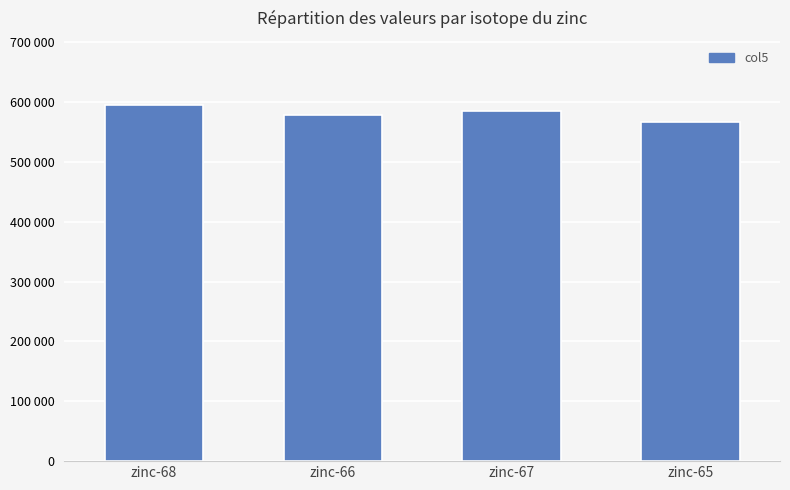

What is the sum of the values at zinc-65 and zinc-68?

1162463.5